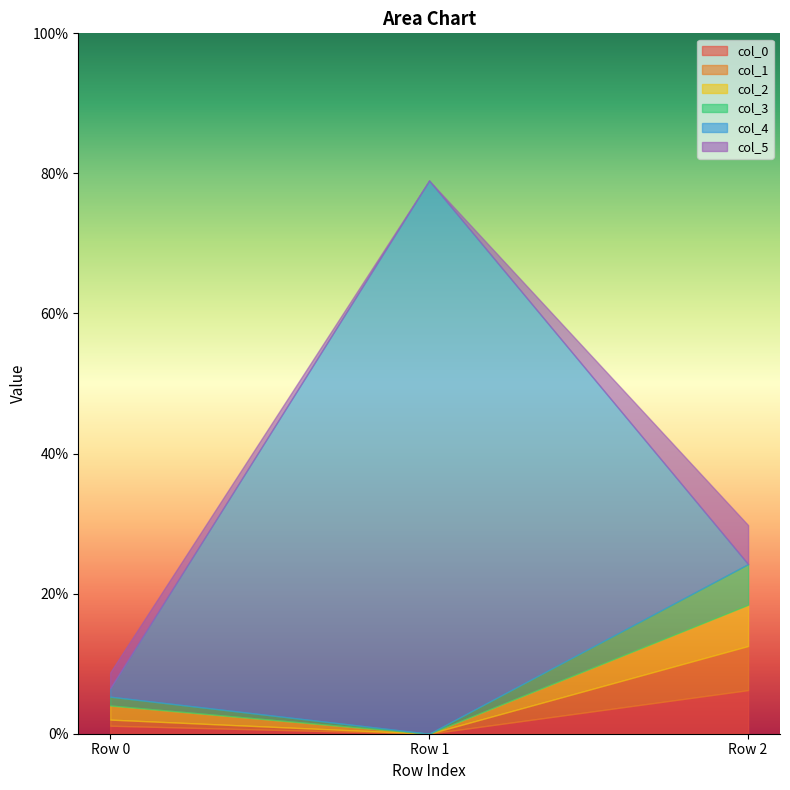

At which category is the sum across all series the highest?

Row 1